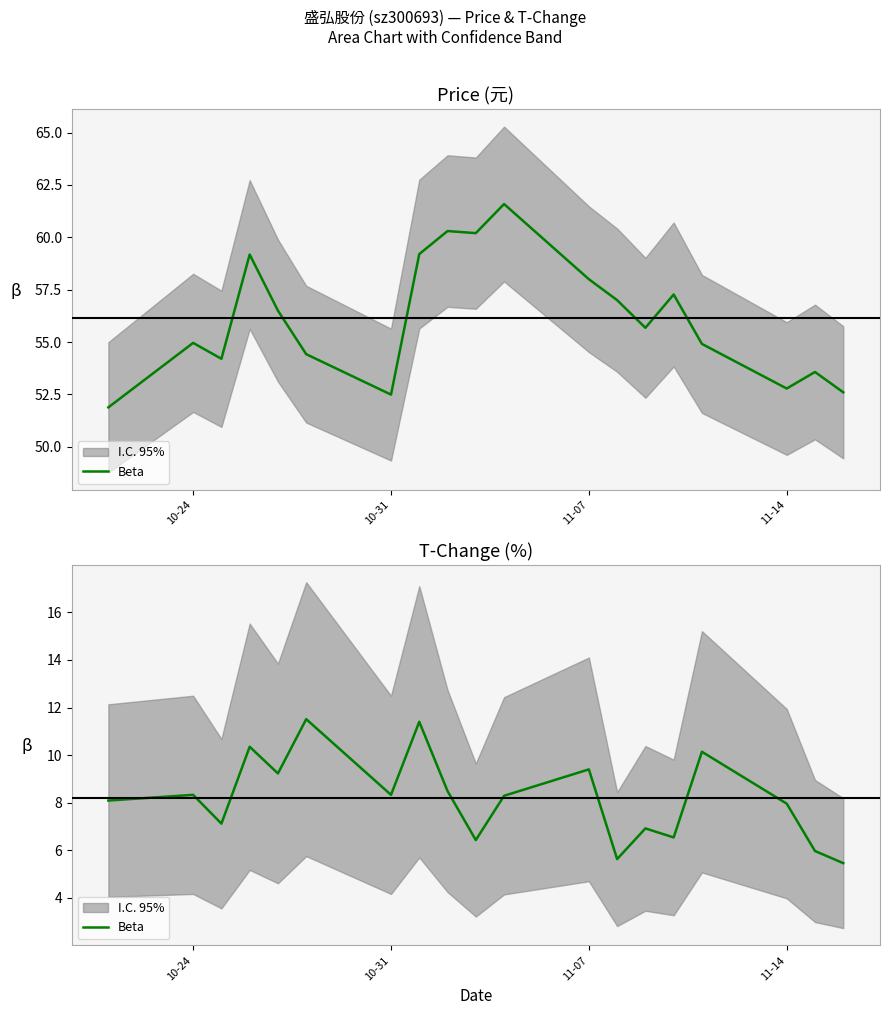

Count the number of values greater than 8.

11